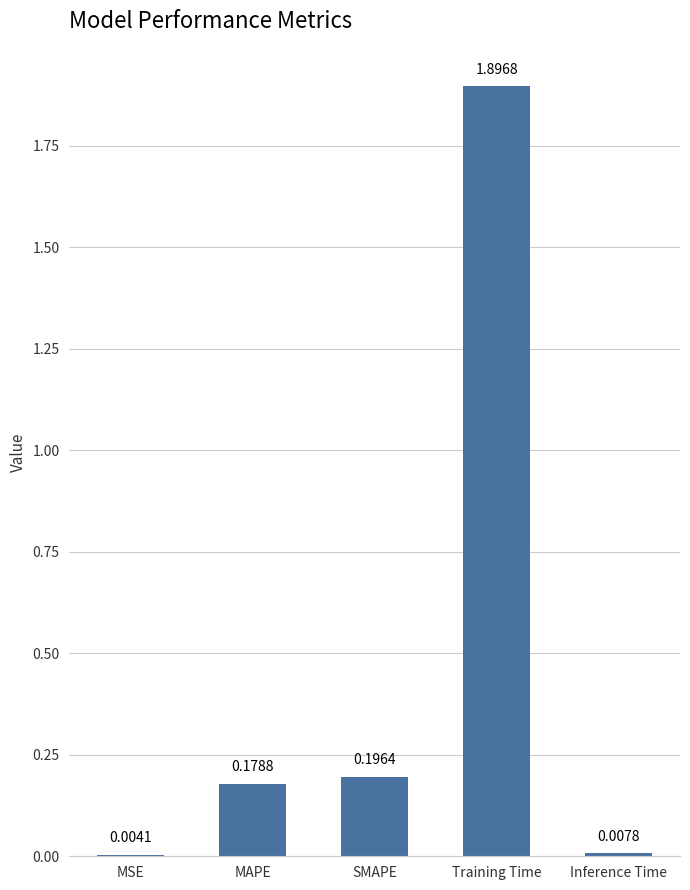

What is the sum of the values at MSE and Training Time?

1.9